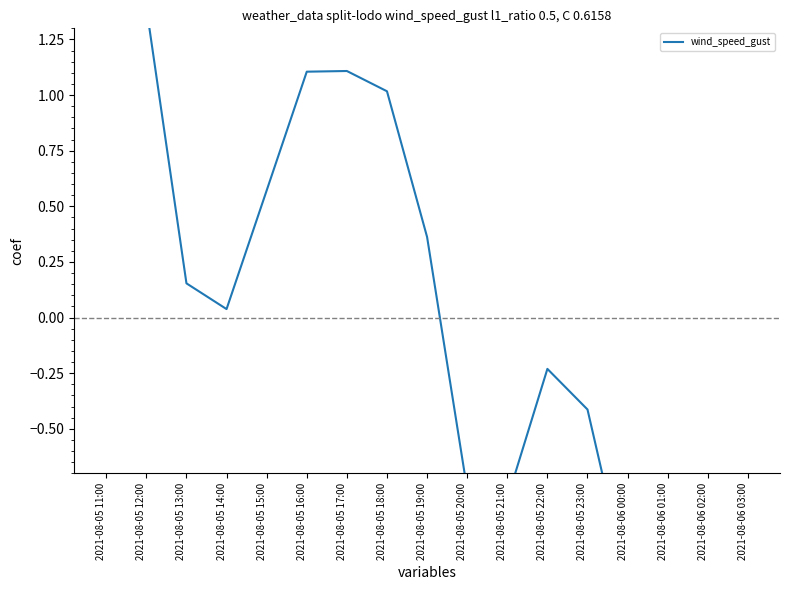

How many points are higher than both their immediate neighbors (excluding endpoints)?

3